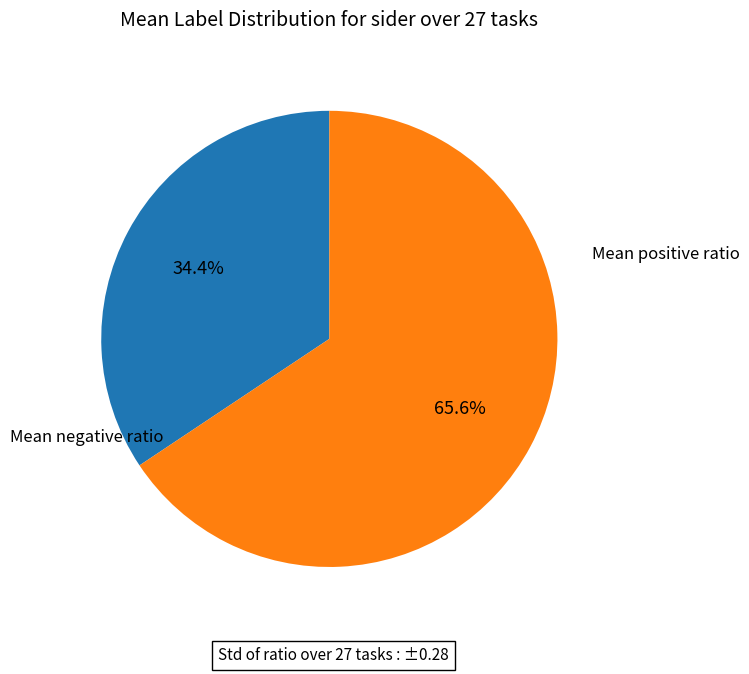

Is there any slice that represents more than half of the pie?

Yes